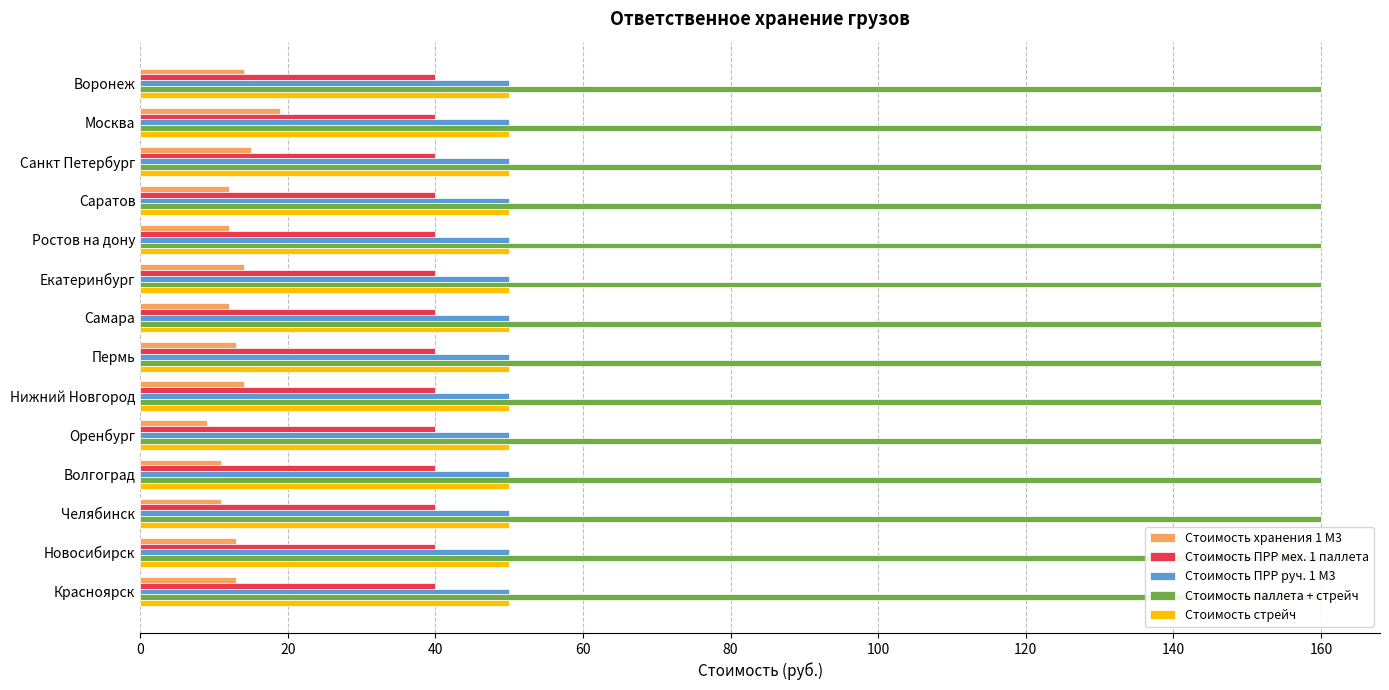

The value of Стоимость ПРР руч. 1 М3 at 80 is 0.1. True or false?

False